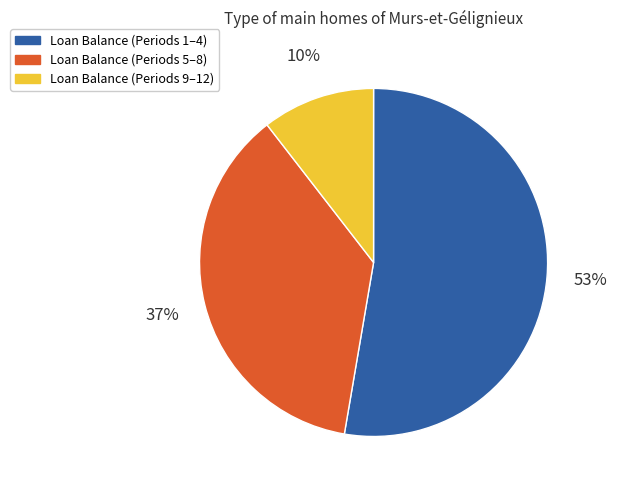

What percentage is the Loan Balance (Periods 9–12) slice, to the nearest percent?

10%